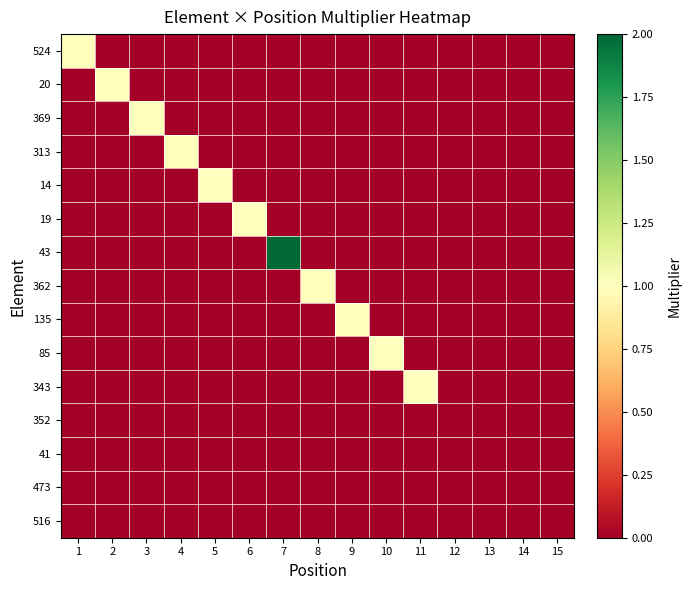

At which category is the sum across all series the highest?

7